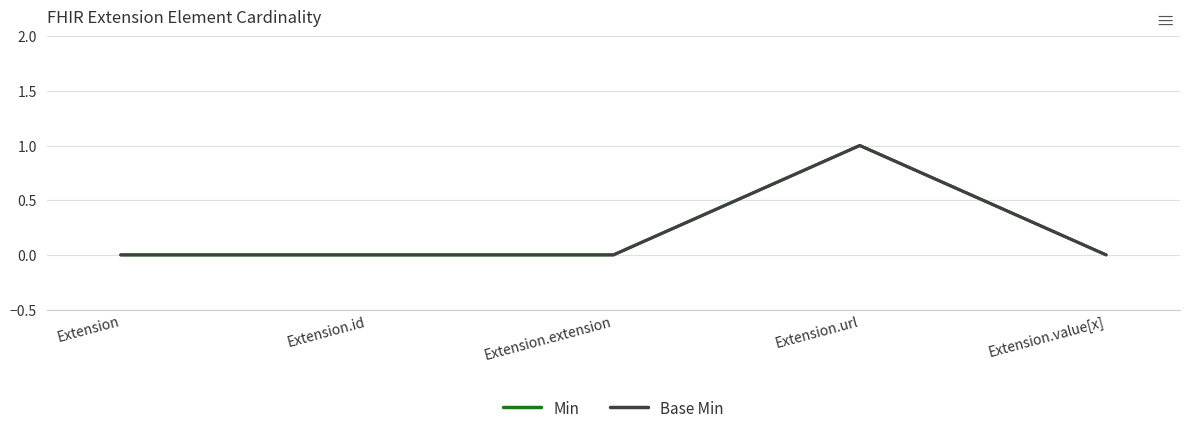

Does the chart have visible grid lines?

Yes